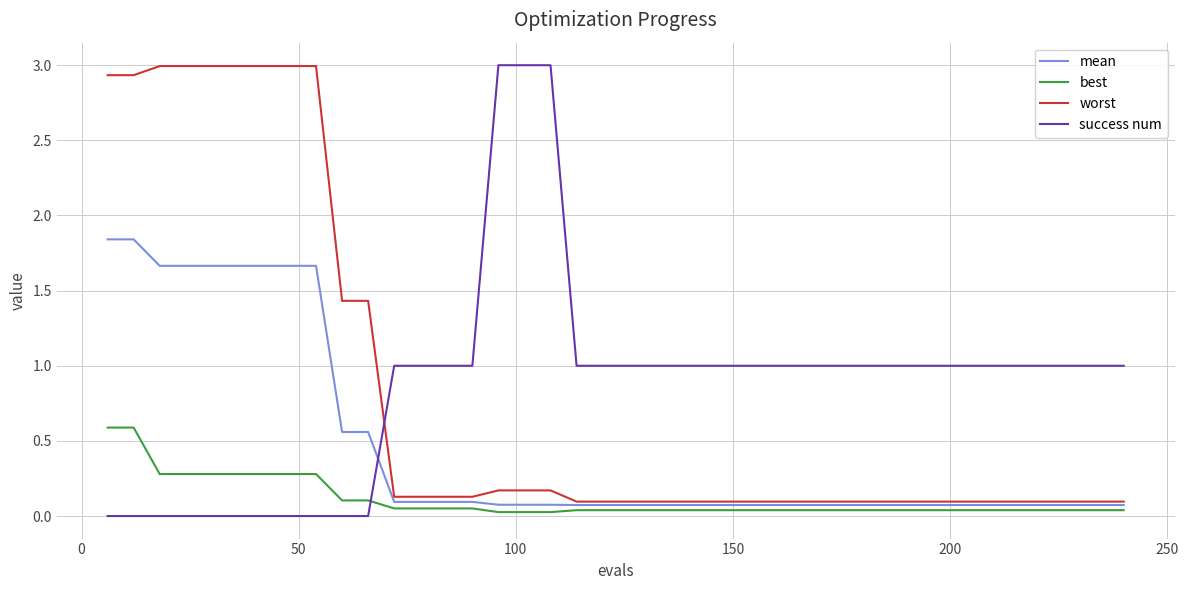

After their last crossing, which series has the higher values: best or success num?

success num